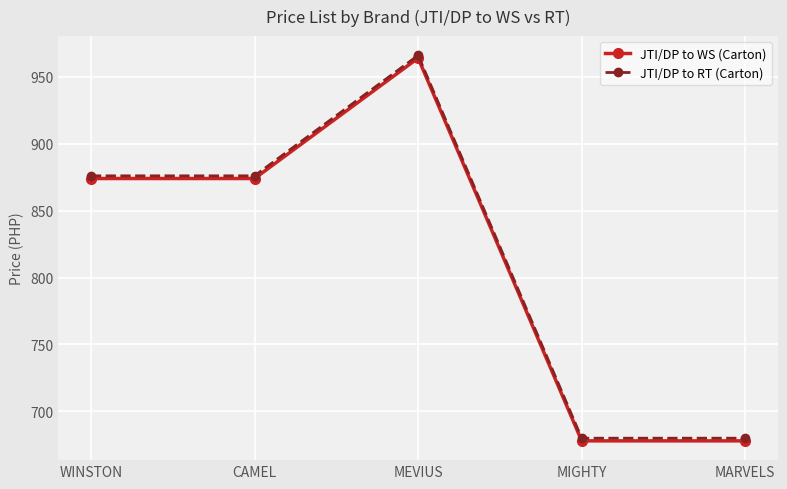

Which category has the highest value in the JTI/DP to RT (Carton) series?

MEVIUS